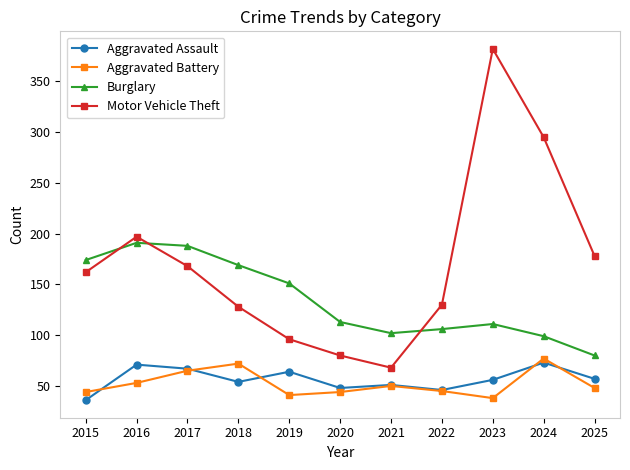

How many interior local valleys does the Aggravated Battery series have?

2